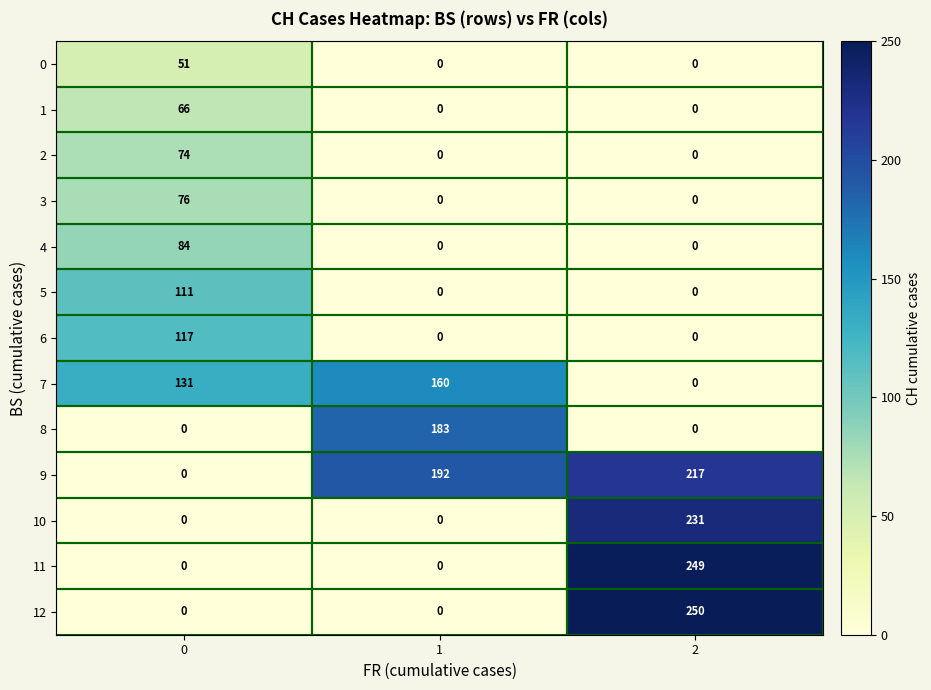

What is the greatest value displayed?

250